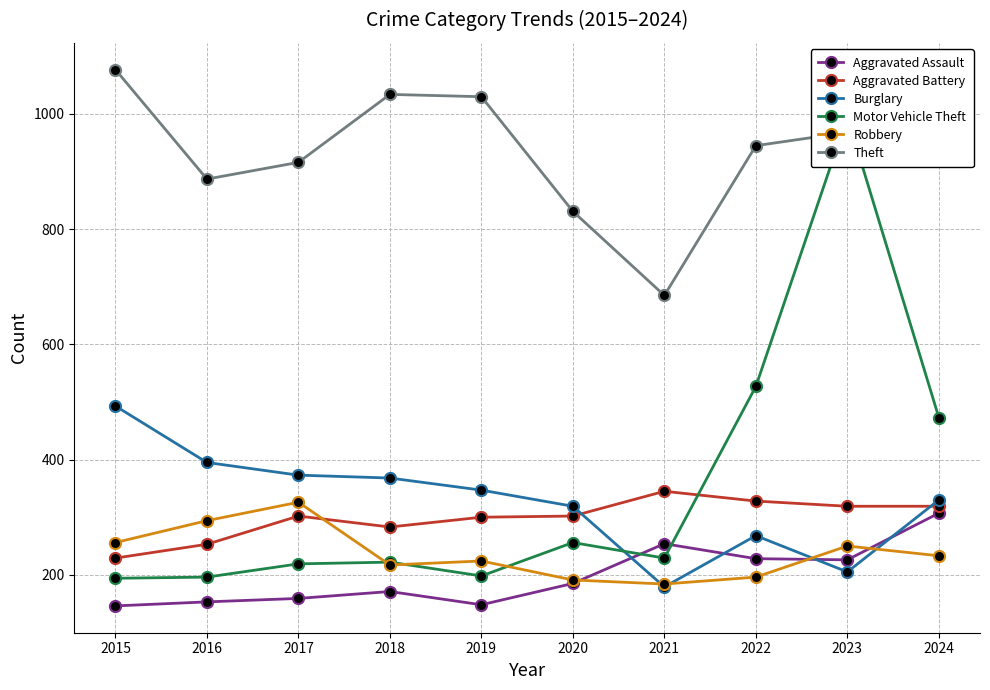

At which label is Burglary closest to 336?

2024